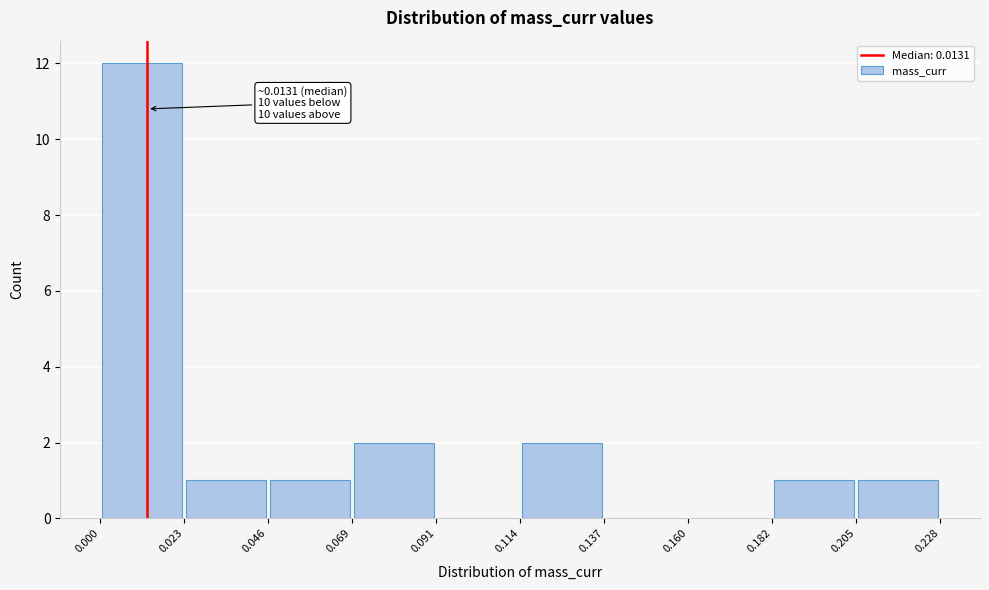

Which range on the x-axis has the tallest bar?

0.000 to 0.023